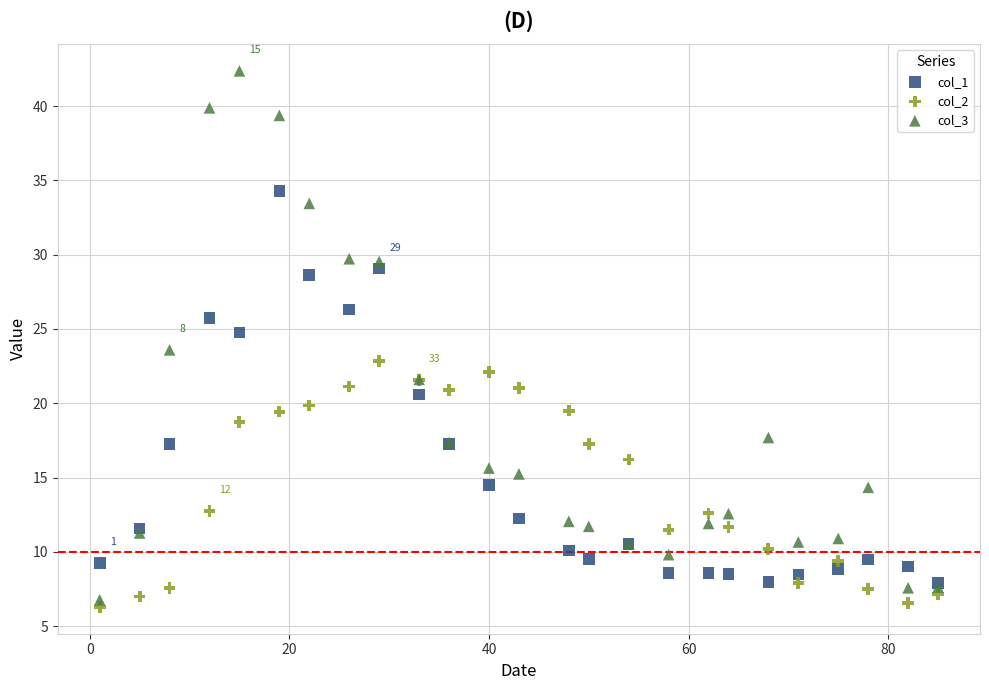

Which series contains the highest Y value?

col_3